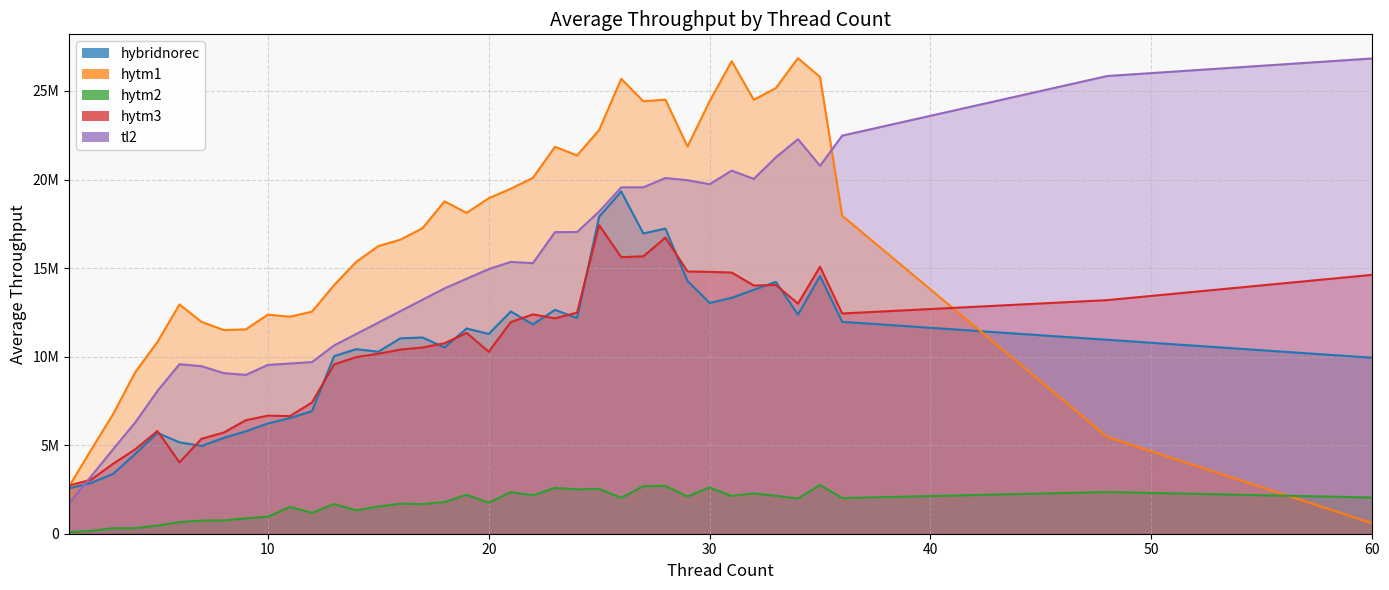

How many interior local valleys does the hytm3 series have?

8